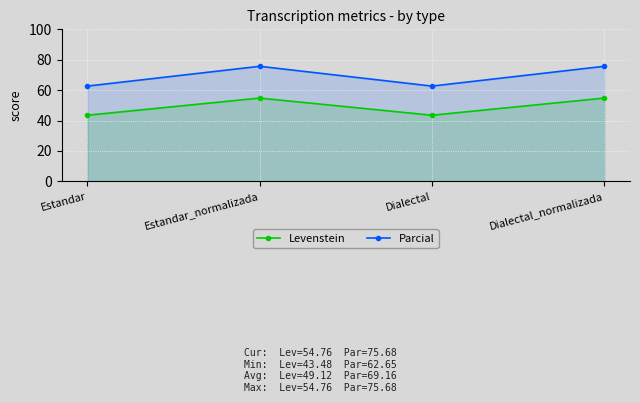

Read the Parcial value at Dialectal_normalizada.

75.7